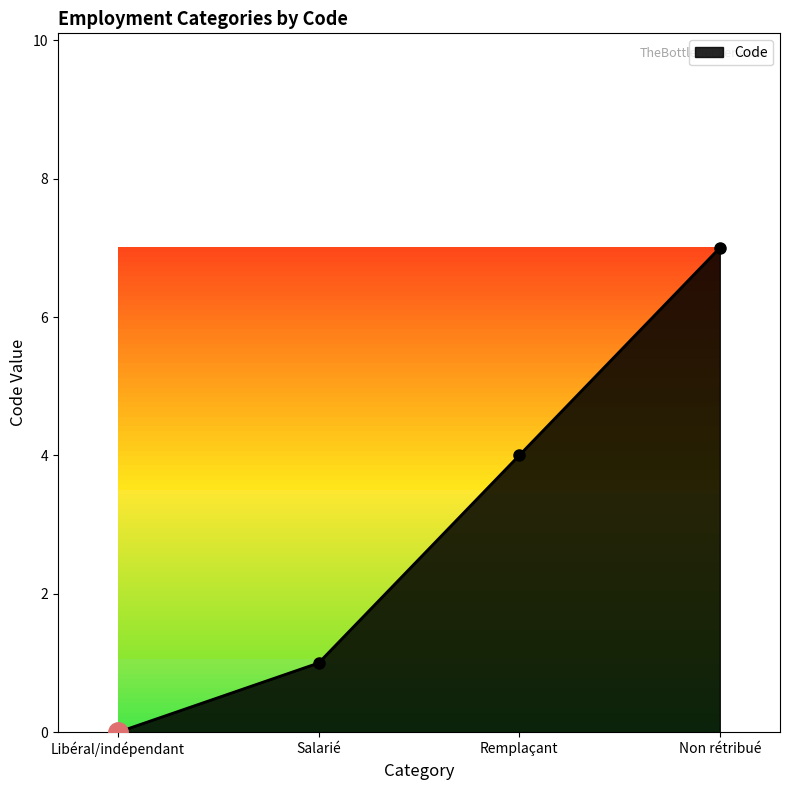

Reading left to right, transcribe all the data shown in this chart.

0	1	4	7